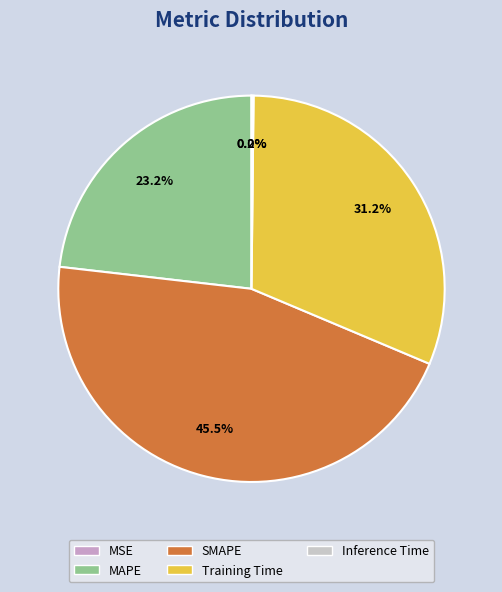

What is the ratio of the value at MAPE to the value at Training Time?

0.7